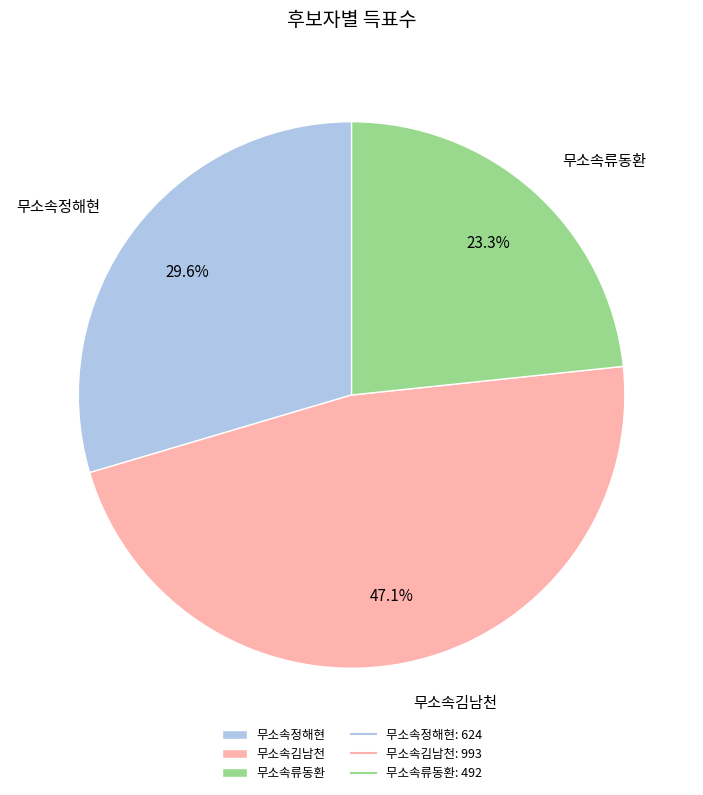

Is it true that 무소속김남천 is 41% of the pie?

False